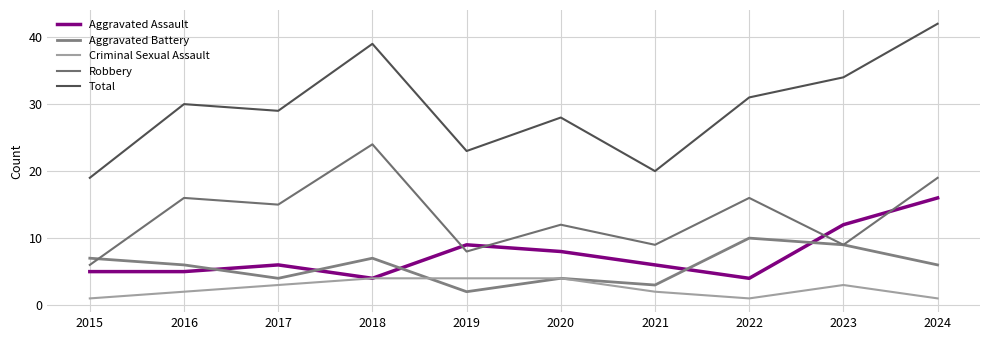

Rank the series by their maximum value, from lowest to highest.

Criminal Sexual Assault, Aggravated Battery, Aggravated Assault, Robbery, Total